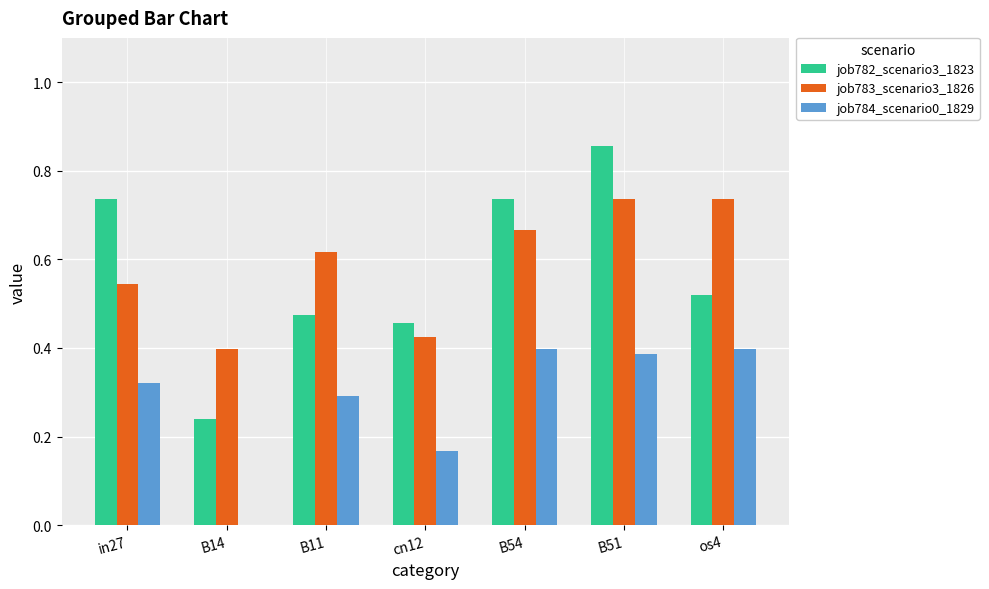

Between cn12 and os4, which series saw the biggest shift?

job783_scenario3_1826